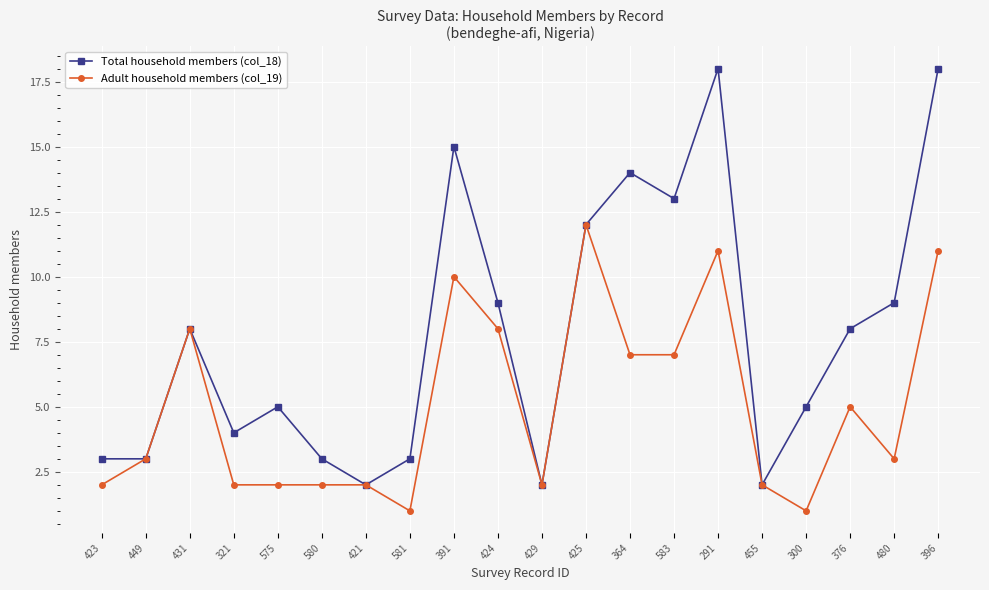

What is the label of the 19th point from the left?

480